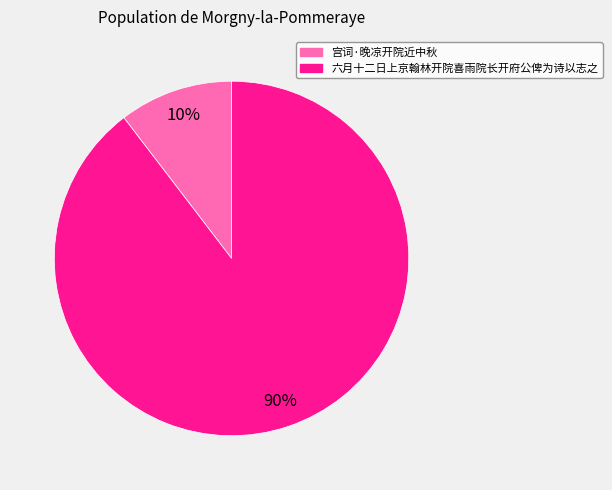

Is the sum of 六月十二日上京翰林开院喜雨院长开府公俾为诗以志之 and 宫词·晚凉开院近中秋 greater than half?

Yes